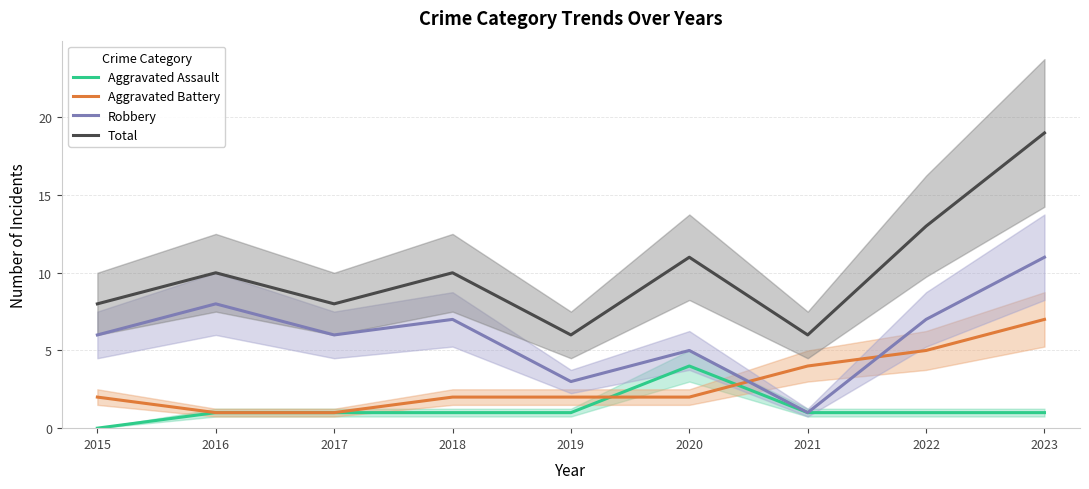

List the series in order of their overall mean, highest first.

Total, Robbery, Aggravated Battery, Aggravated Assault